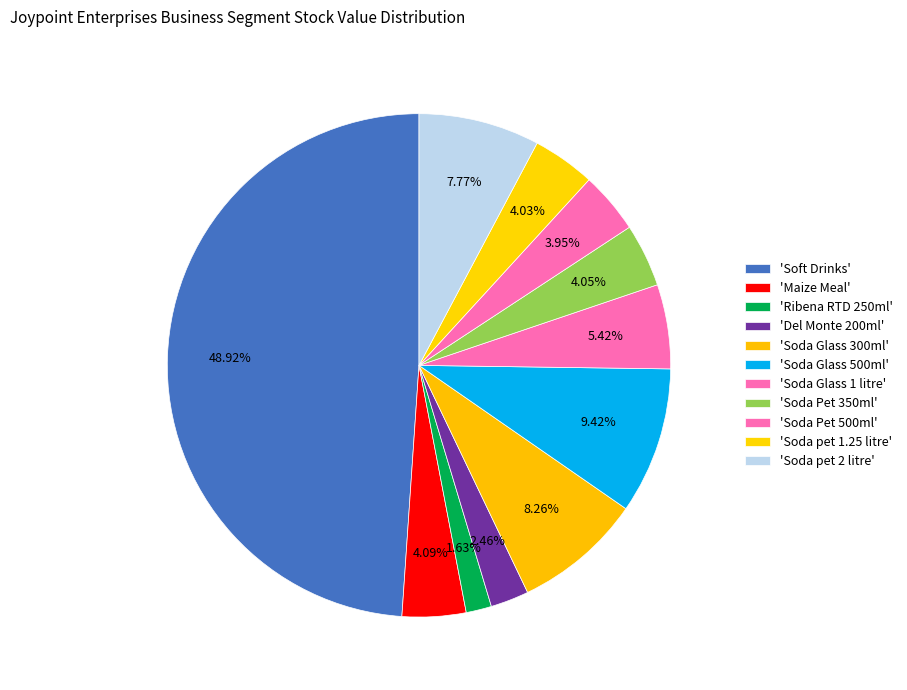

How many slices are in this pie chart?

11